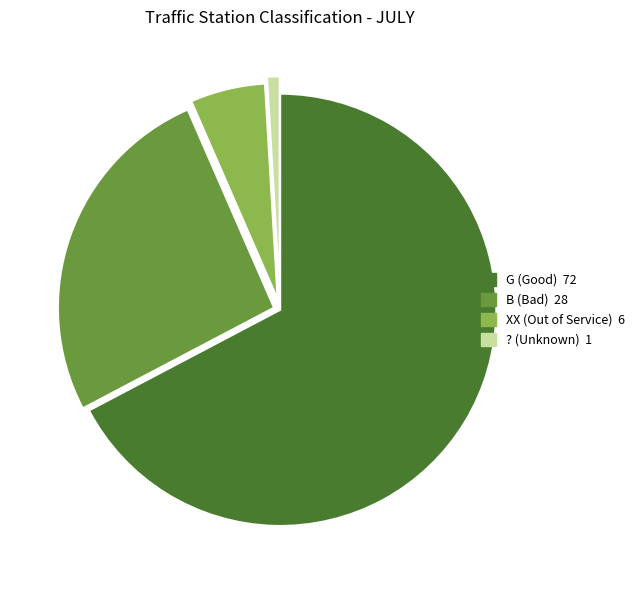

Rank the categories by value from highest to lowest.

G, B, XX, ?